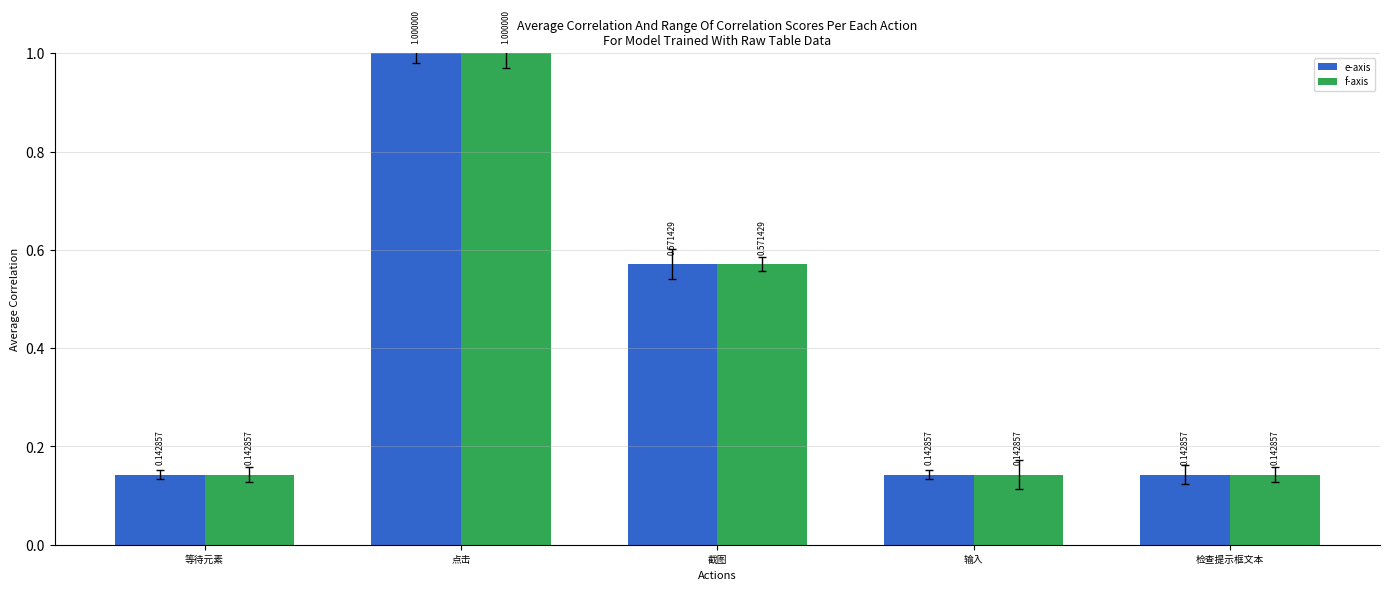

The e-axis series shows 0.1 at 截图. True or false?

False